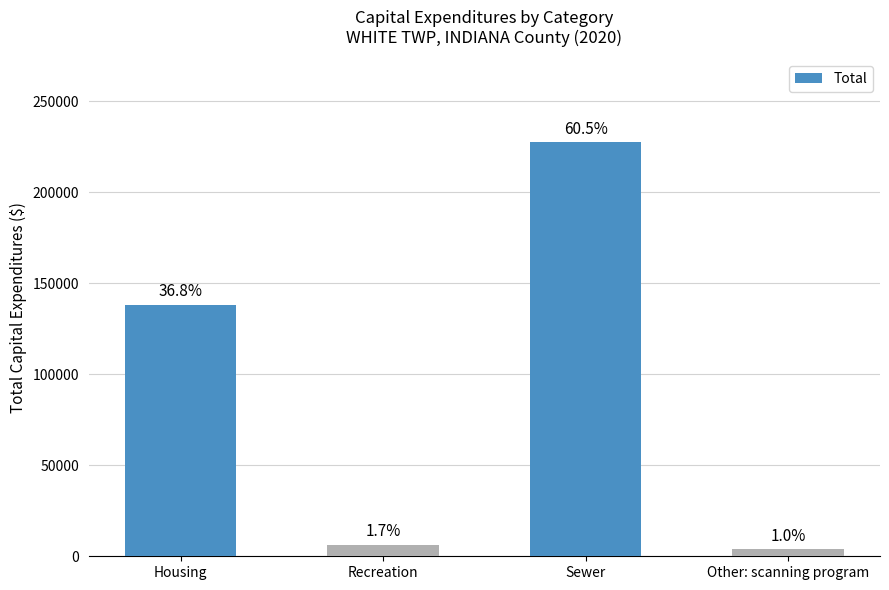

How many bars are there in total?

4